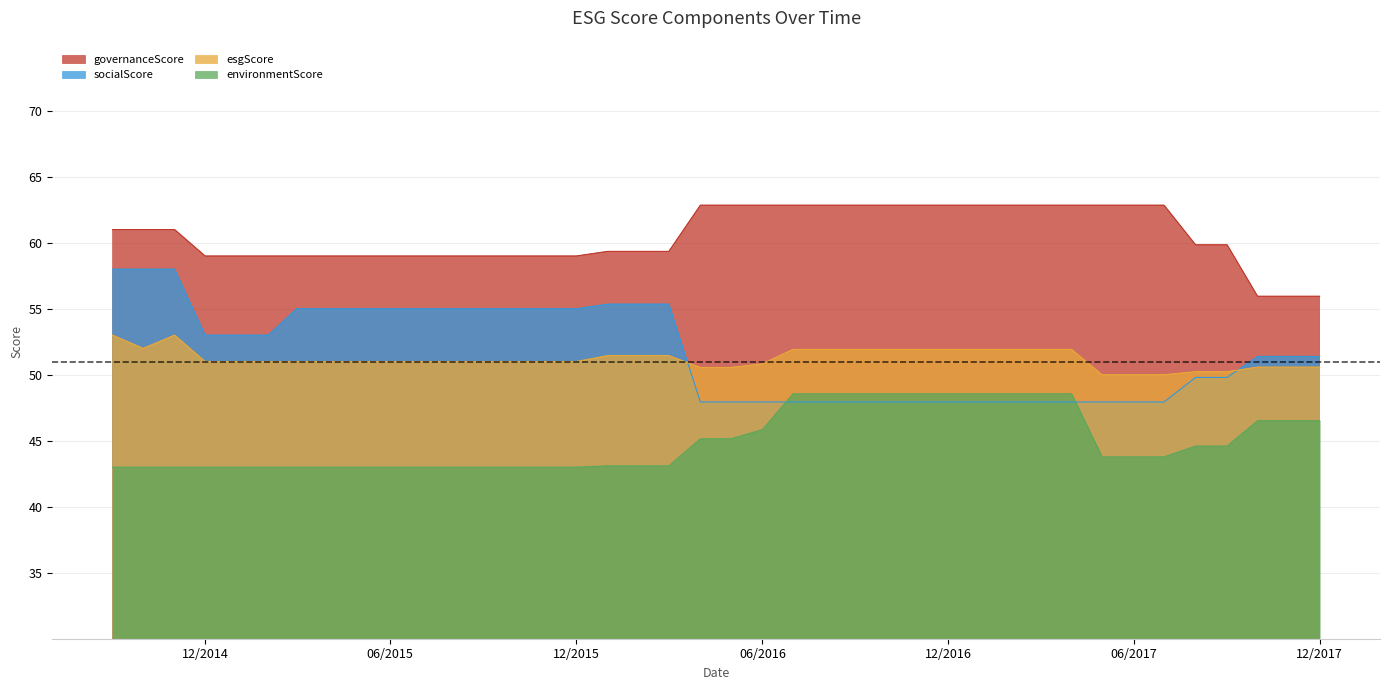

True or false: esgScore and environmentScore cross at least once.

False